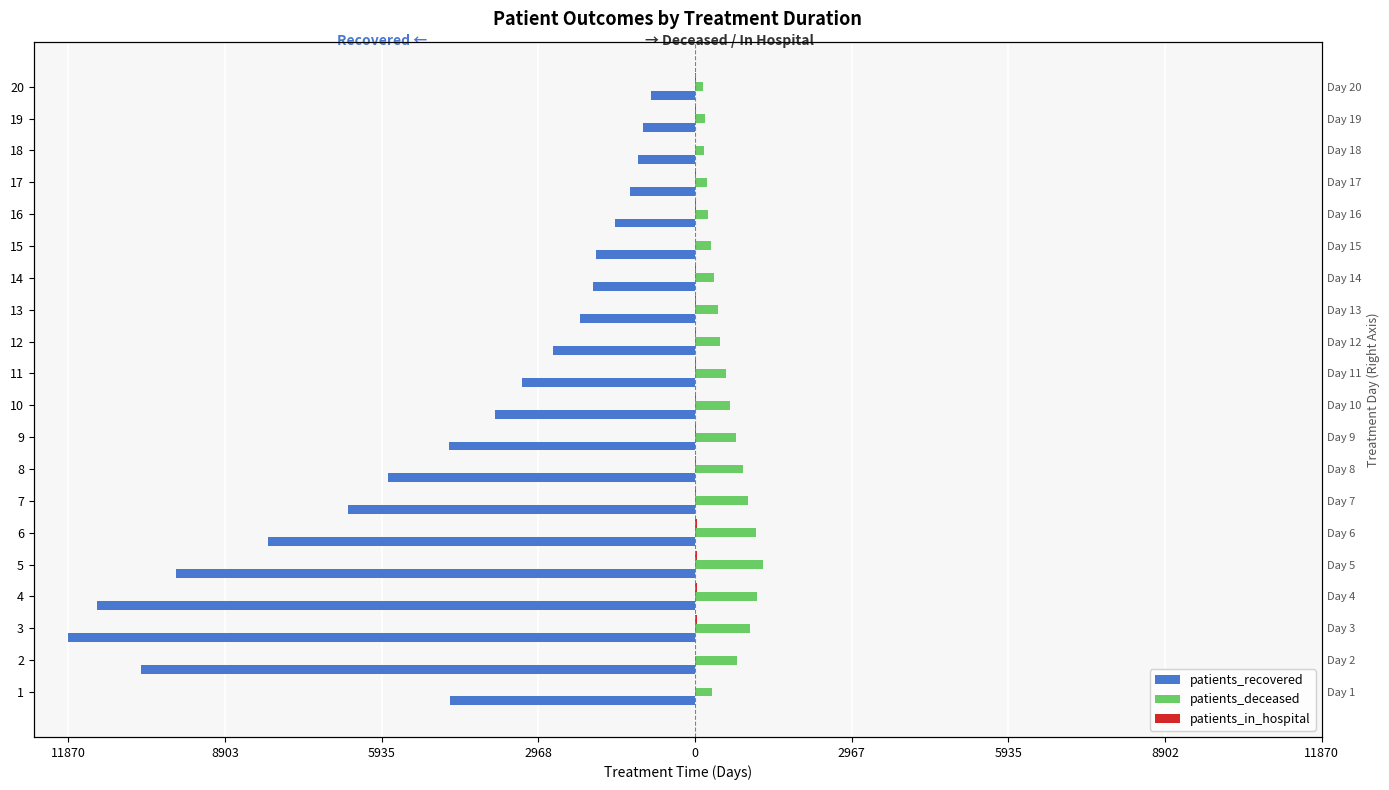

Does the chart contain stacked bars?

No